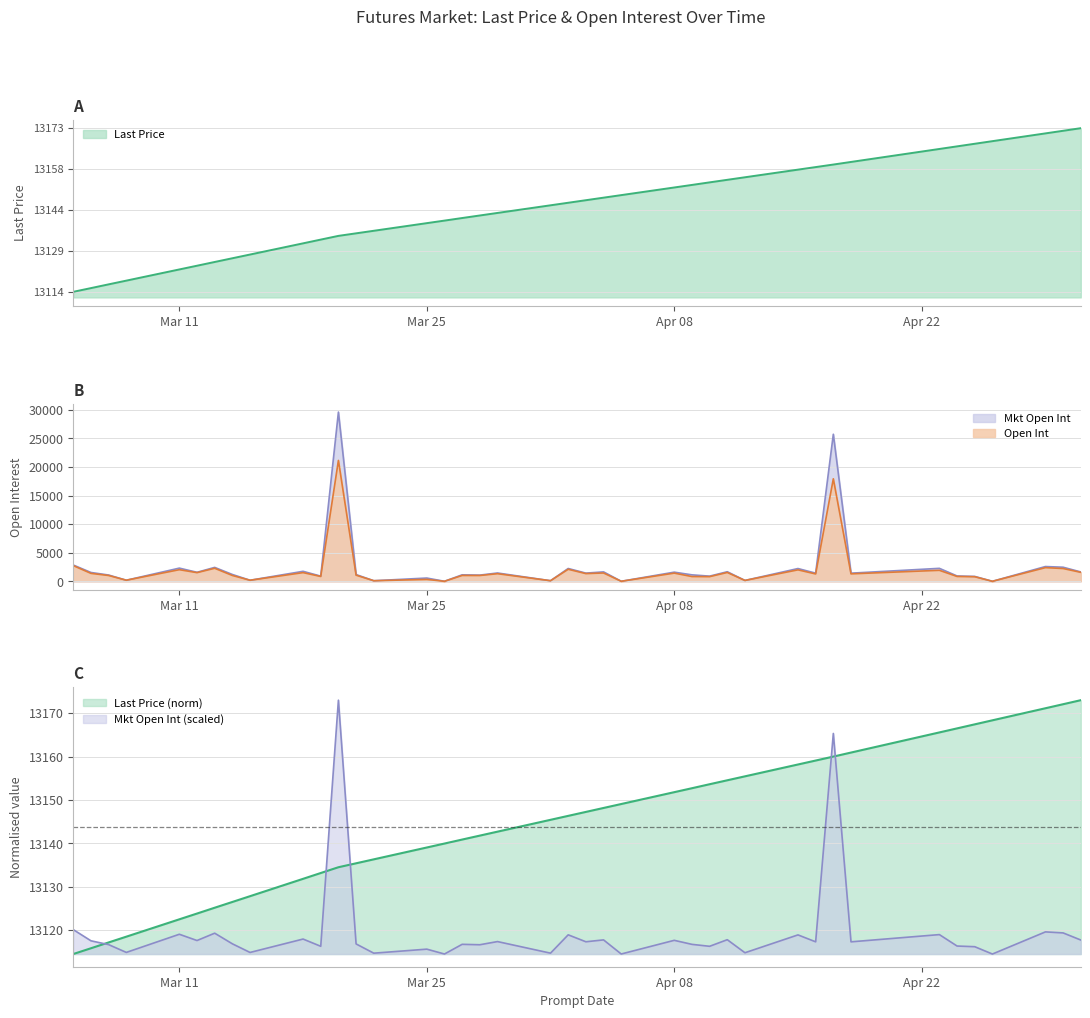

What is the maximum value shown in the chart?

29613.0